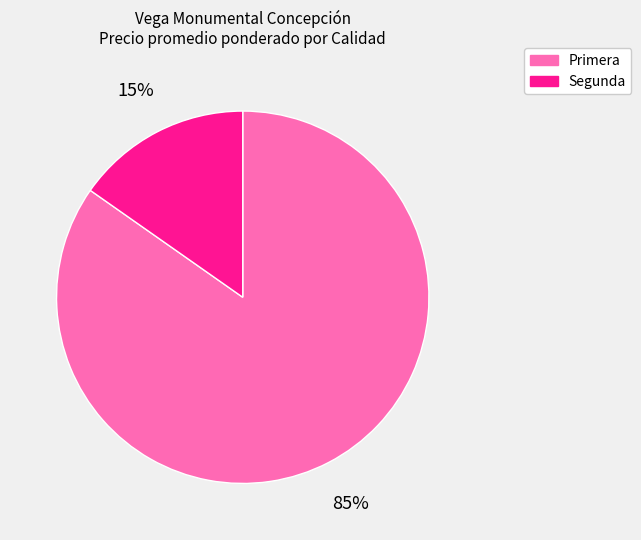

To the nearest percent, what is the combined percentage of Primera and Segunda?

100%